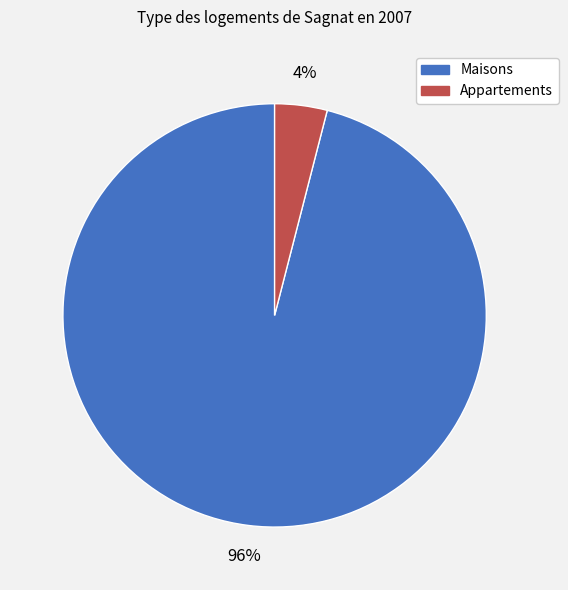

Does any single category account for the majority?

Yes